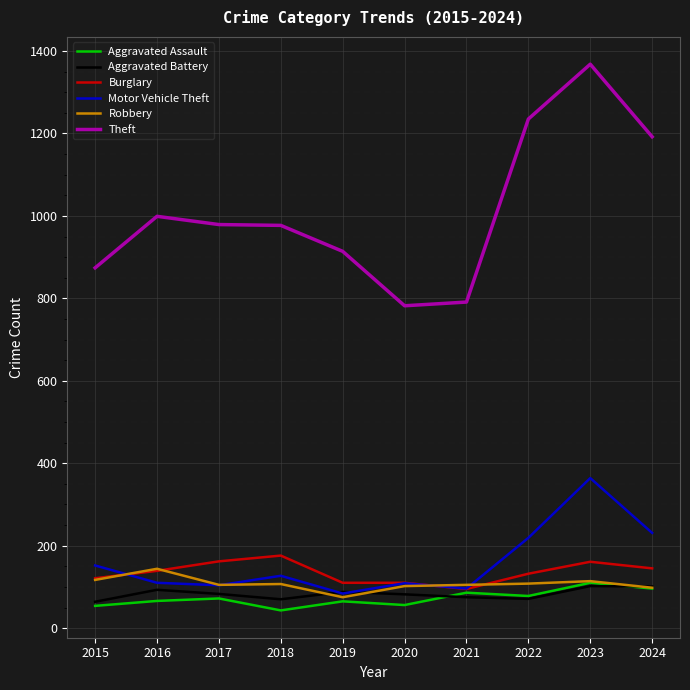

True or false: Theft has more than 1 points higher than both neighbors.

True